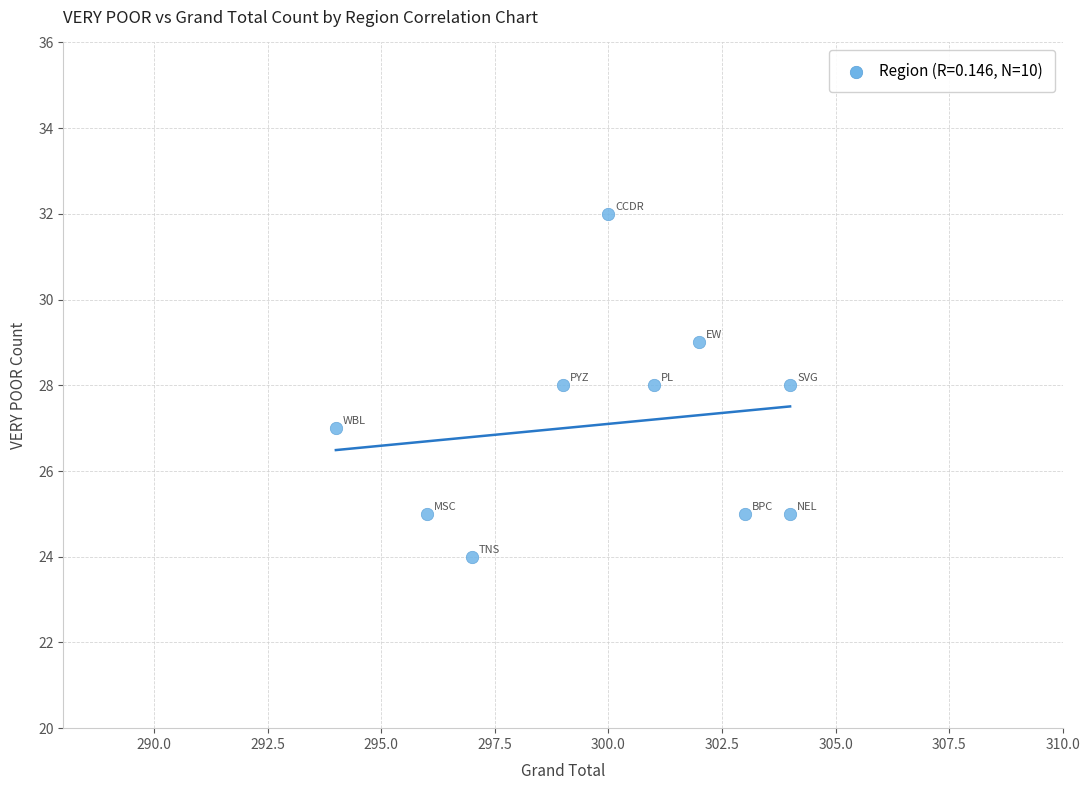

What is the range of Y values (max minus min)?

8